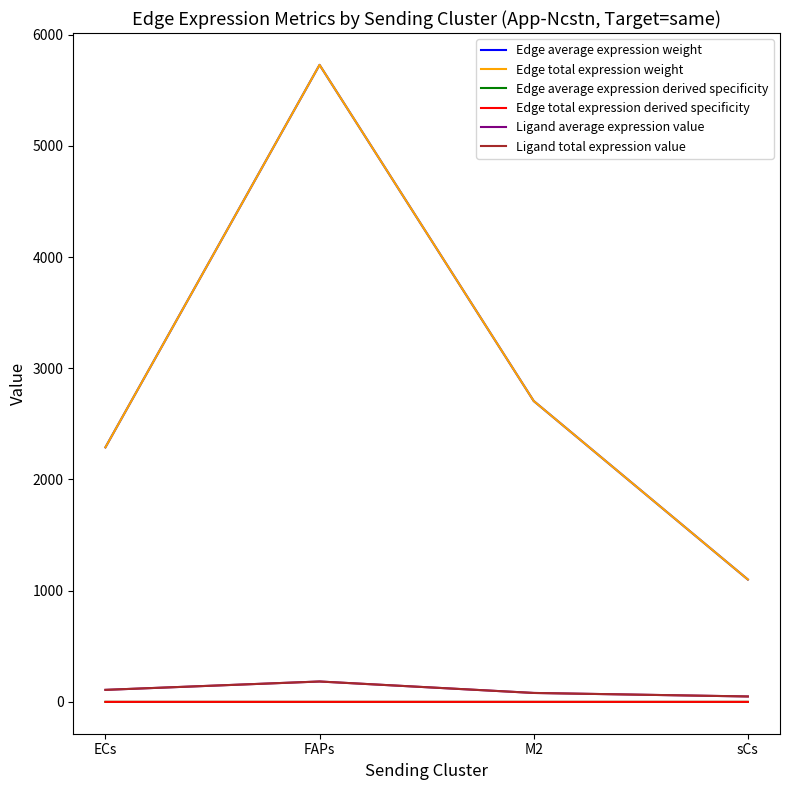

Is this an area chart (filled region under the line)?

No